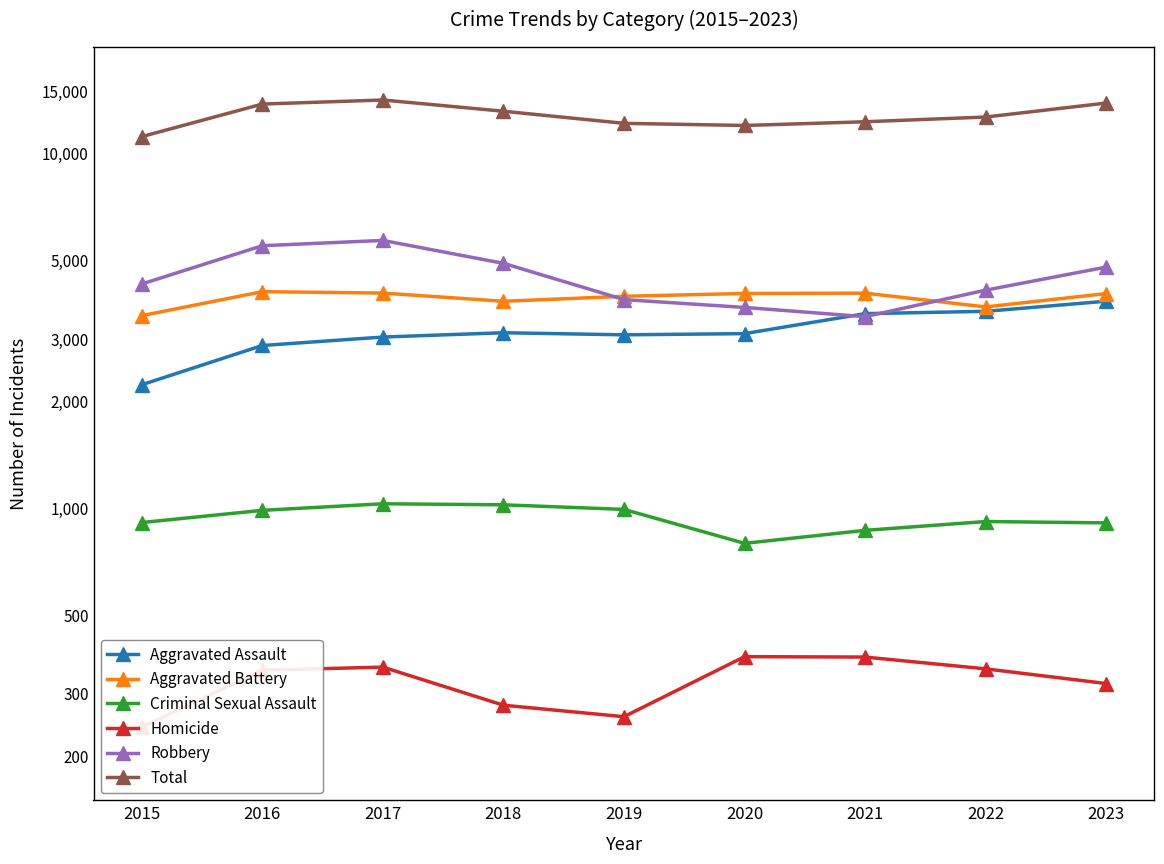

Which category has the highest value in the Homicide series?

2020